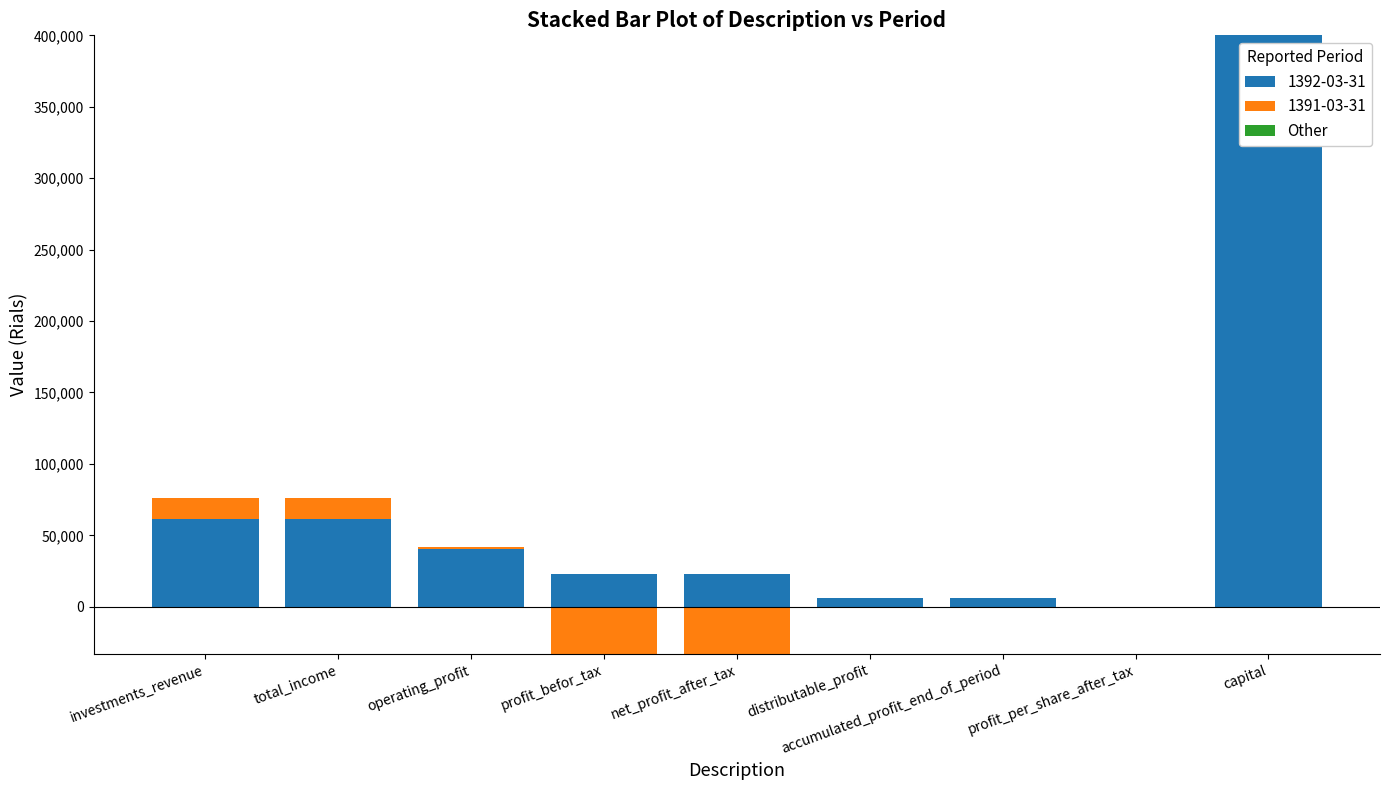

True or false: Other has a value of 0 at distributable_profit.

True